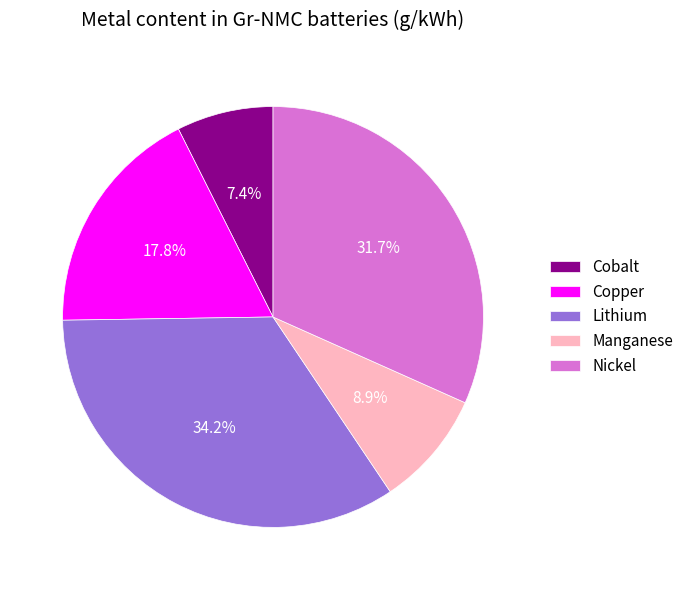

What is the ratio of the value at Lithium to the value at Nickel?

1.1